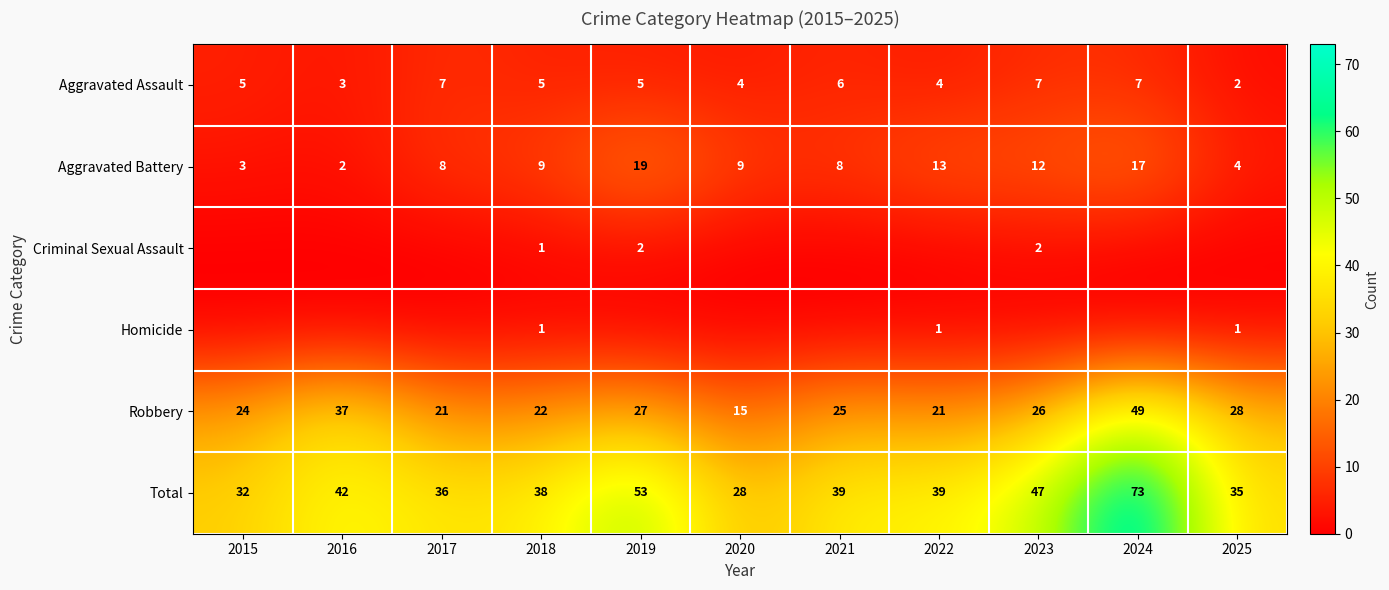

The value of Homicide at 2025 is 1. True or false?

True